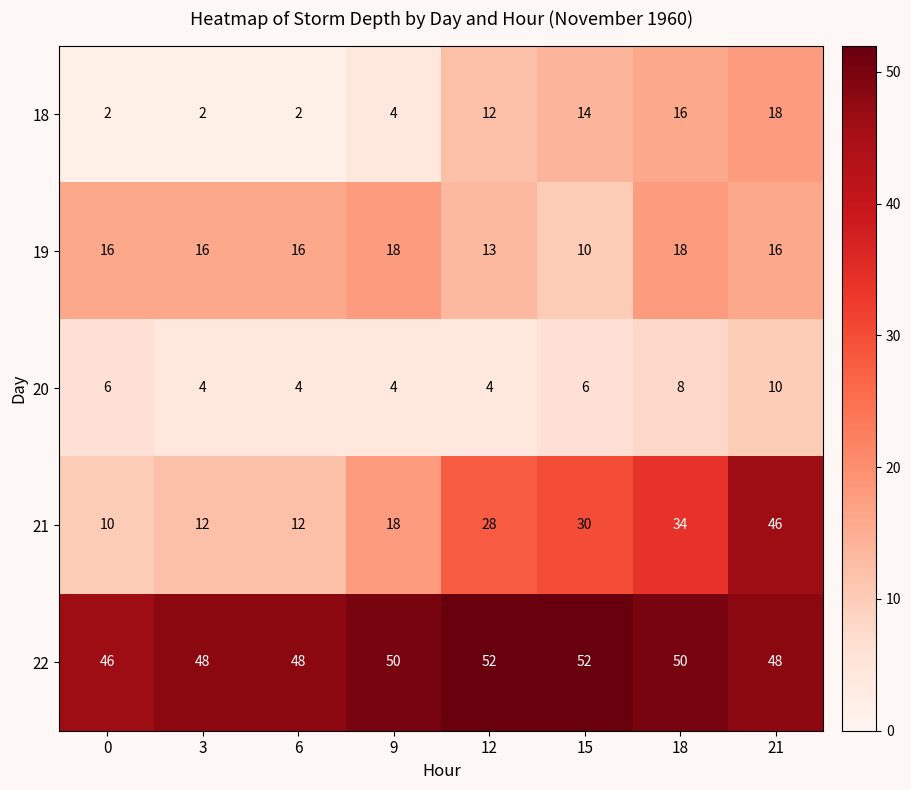

Is it true that 18 equals 3 at 0?

False